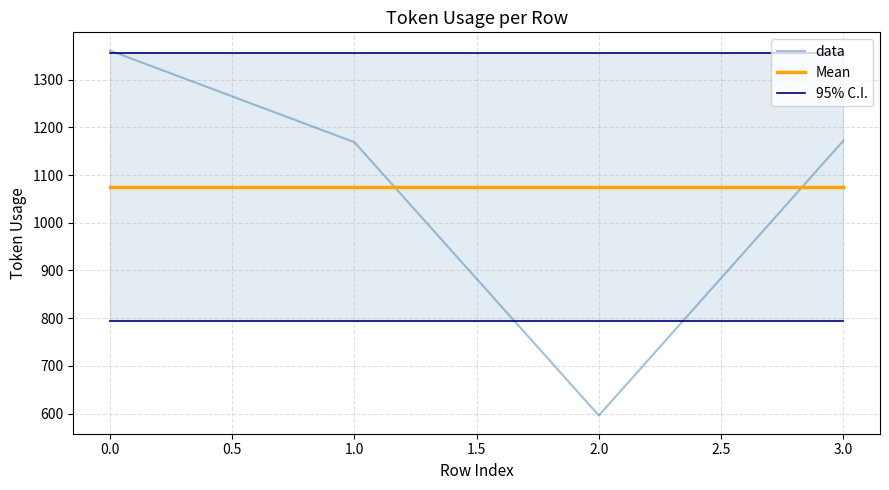

Is it true that Mean equals 1074.5 at 1.0?

True